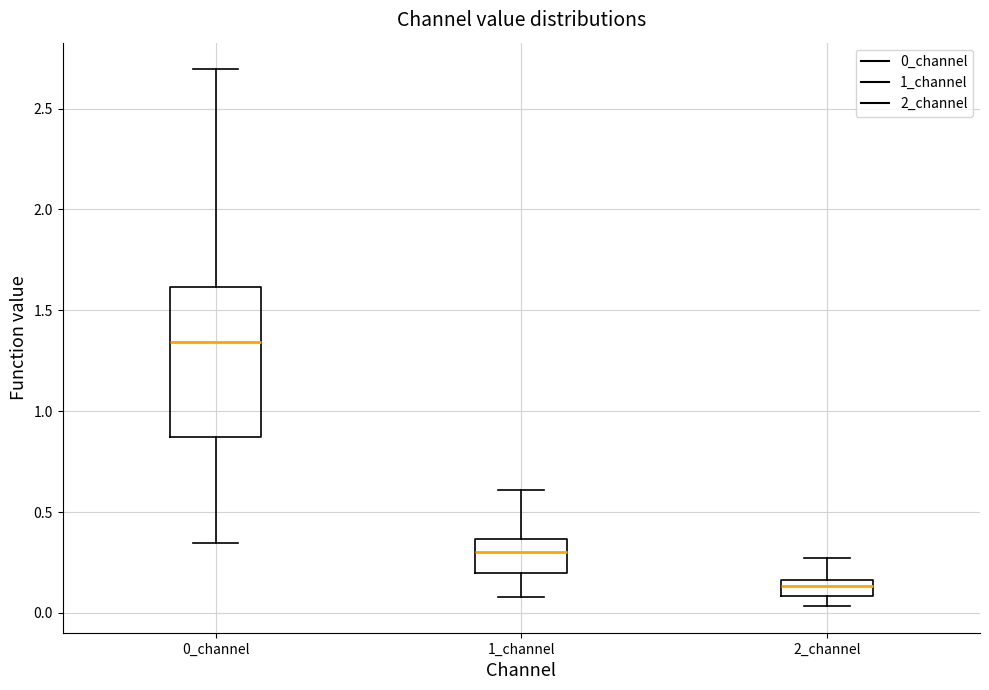

Reading left to right, transcribe this box plot: for each box, give where its median line is, the range the box spans, and where its two whiskers end, as read against the y-axis. The values are not printed on the chart, so give them approximately, as read against the axis.

0_channel: median 1.35, box 0.85 to 1.60, whiskers 0.35 to 2.70
1_channel: median 0.30, box 0.20 to 0.35, whiskers 0.10 to 0.60
2_channel: median 0.15 (just below the box's upper edge), box 0.10 to 0.15, whiskers 0.05 to 0.25